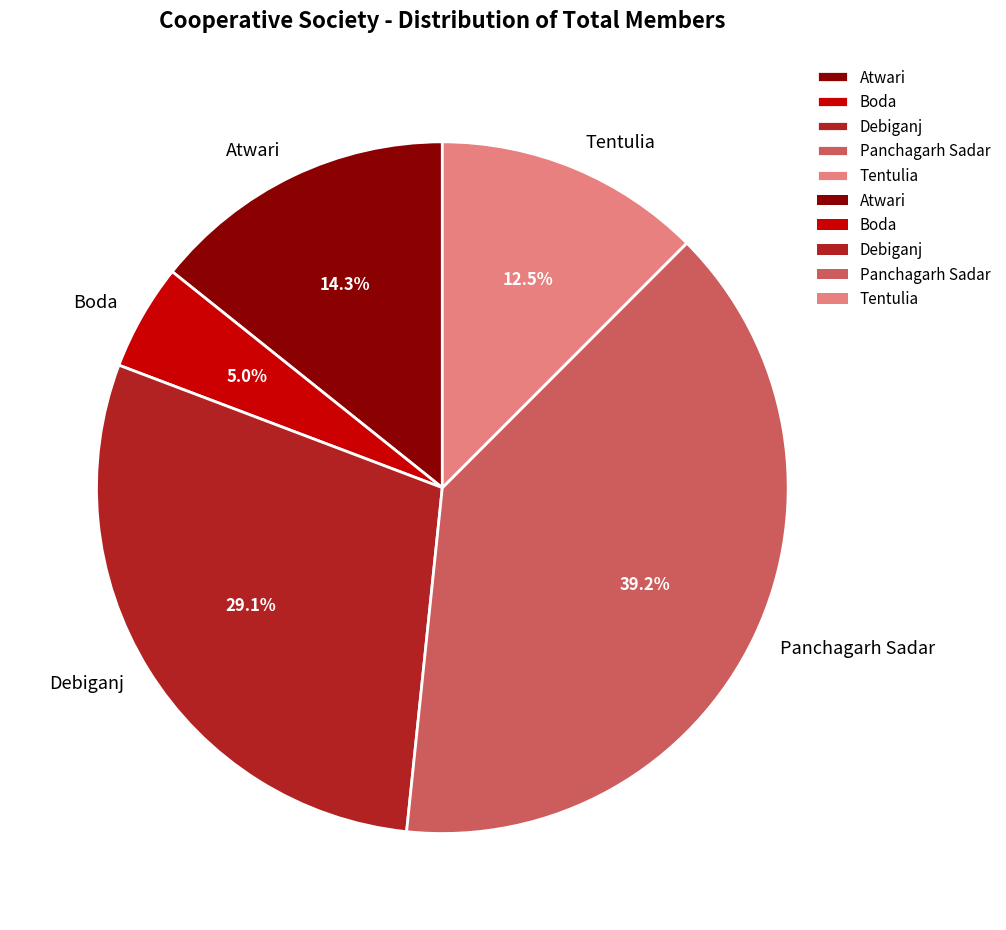

The Debiganj slice represents 40% of the pie. True or false?

False